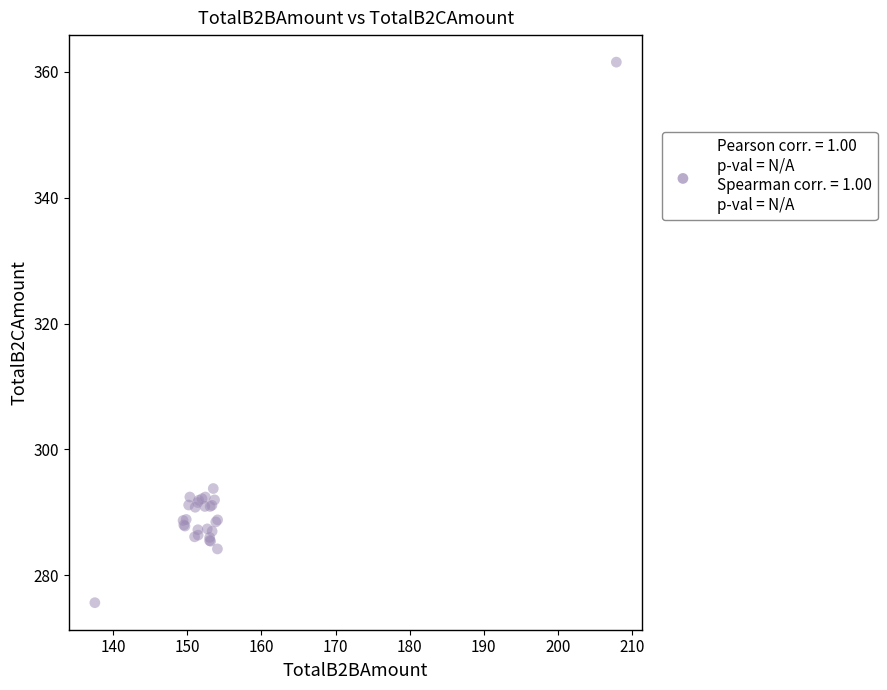

What Y value in the scatter plot is closest to 318?

293.8